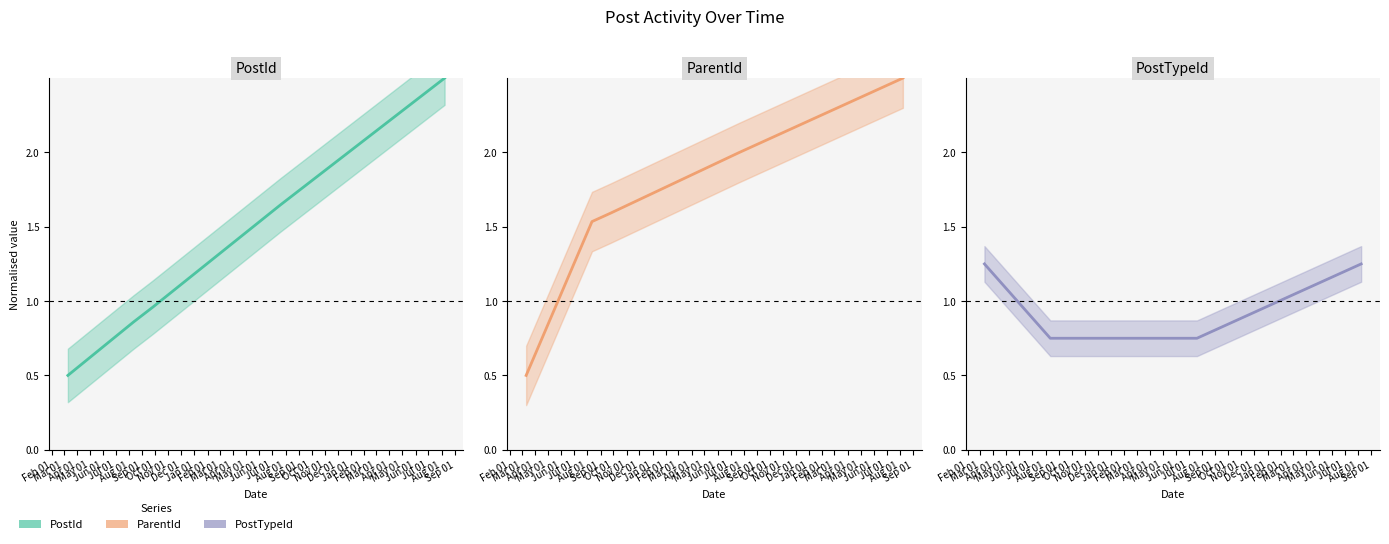

After their last crossing, which series has the higher values: PostTypeId or ParentId?

ParentId